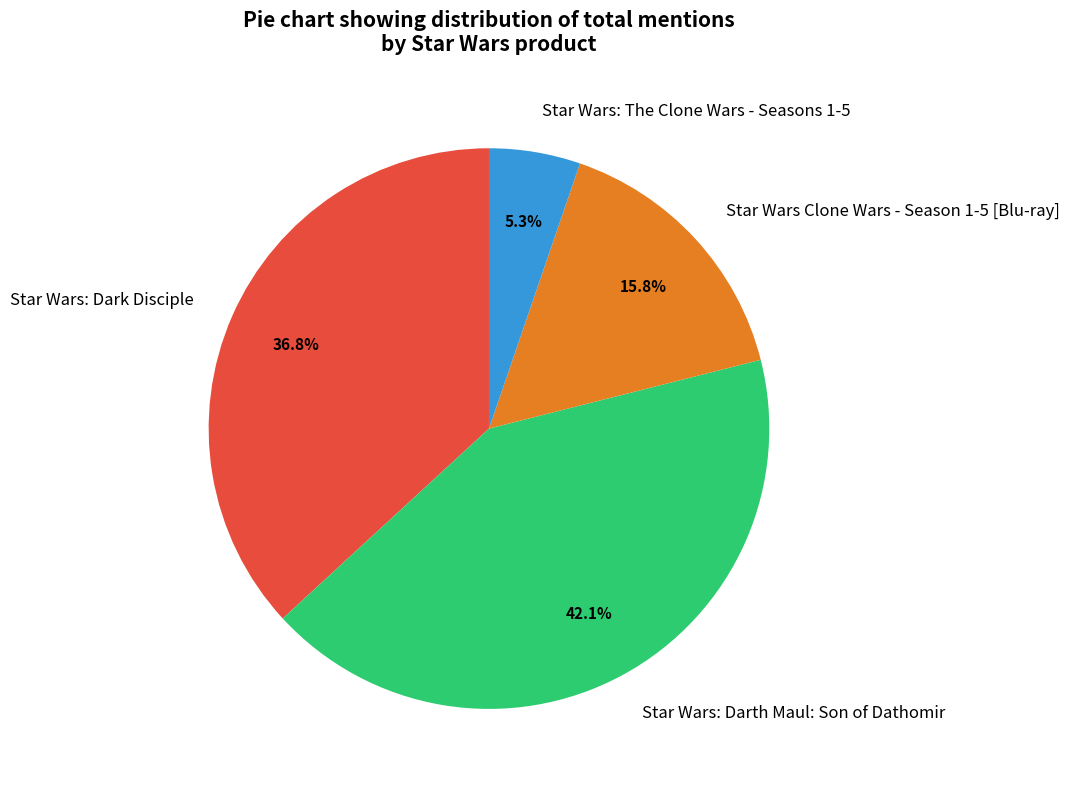

Is it true that Star Wars: Darth Maul: Son of Dathomir is 31% of the pie?

False